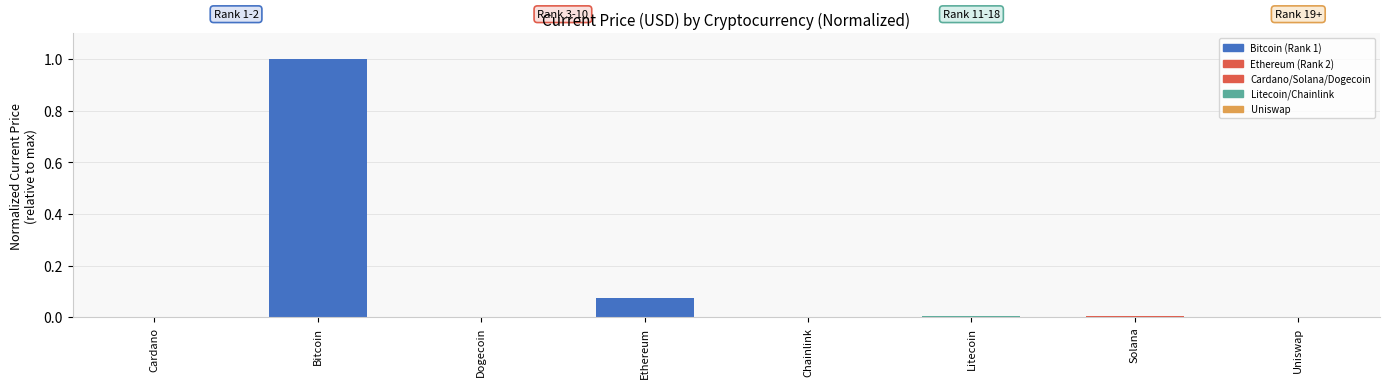

What is the difference between the values at Solana and Bitcoin?

1.0